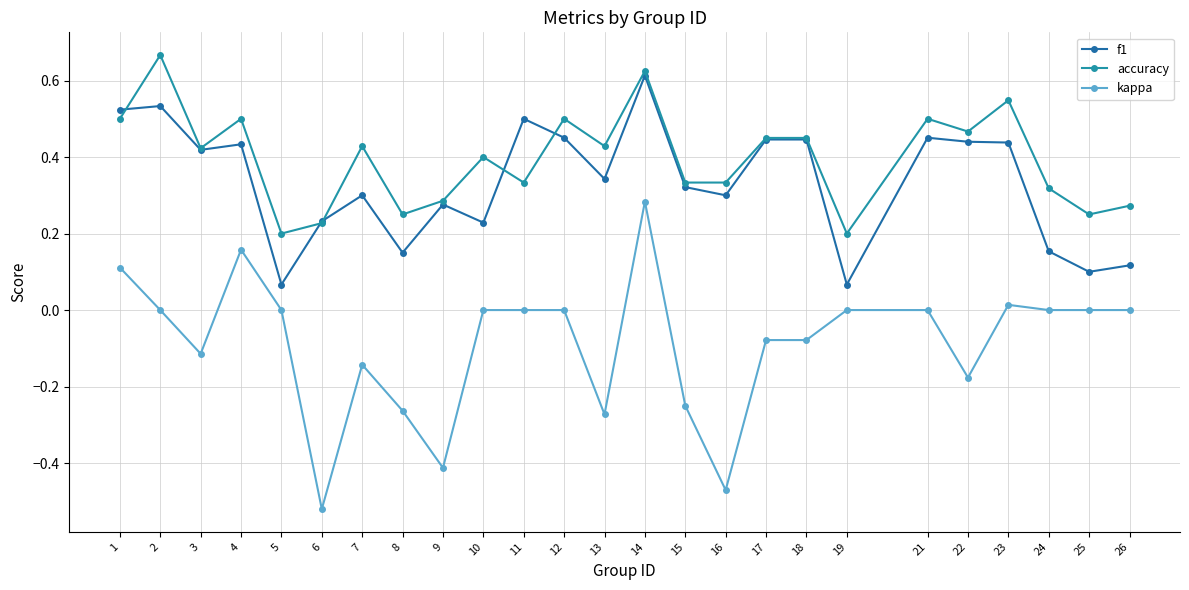

Is the value of kappa at 26 greater than the value of accuracy at 26?

No